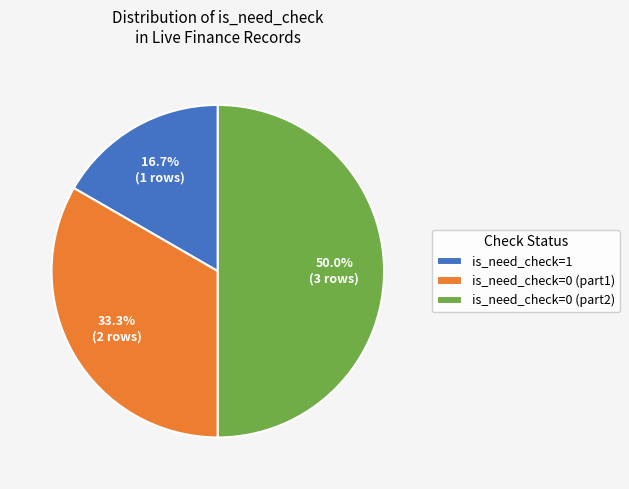

To the nearest percent, what is the average slice percentage?

33%